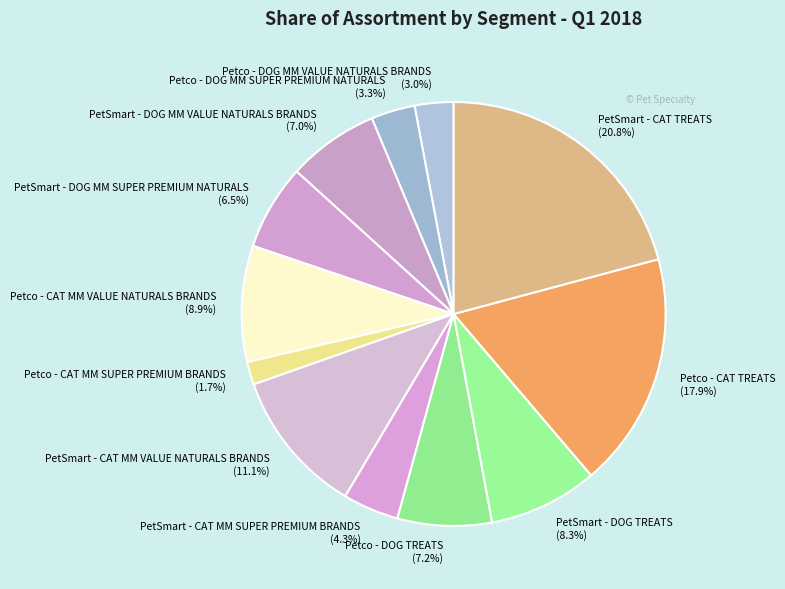

The Petco - CAT TREATS slice represents 18% of the pie. True or false?

True